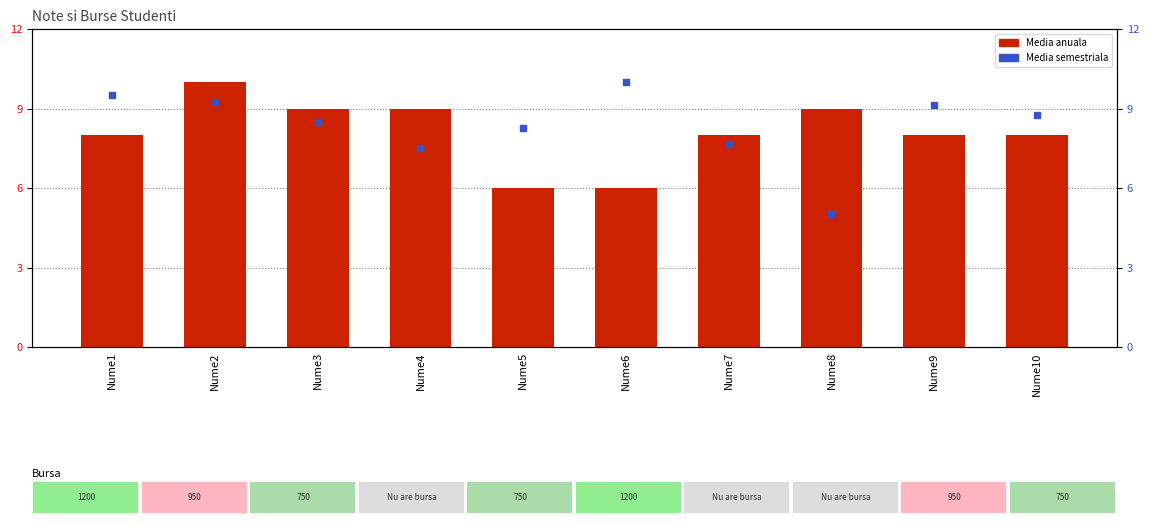

Which series has the largest total across all categories?

Media semestriala